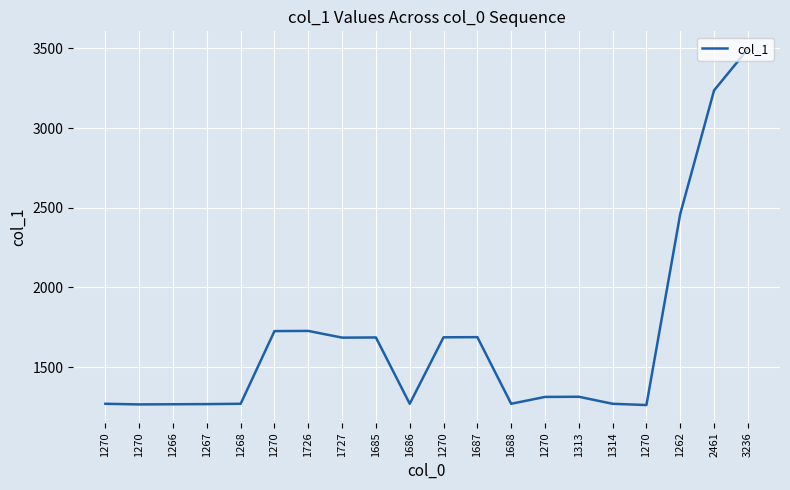

The chart shows a value of 3076 at 1726. True or false?

False